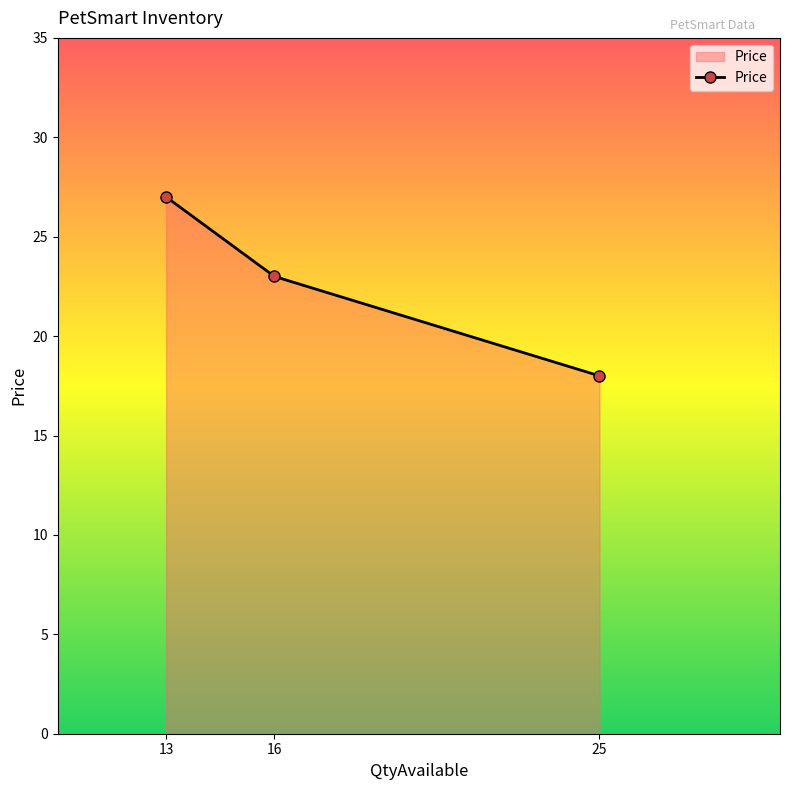

How many distinct data groups are displayed?

1